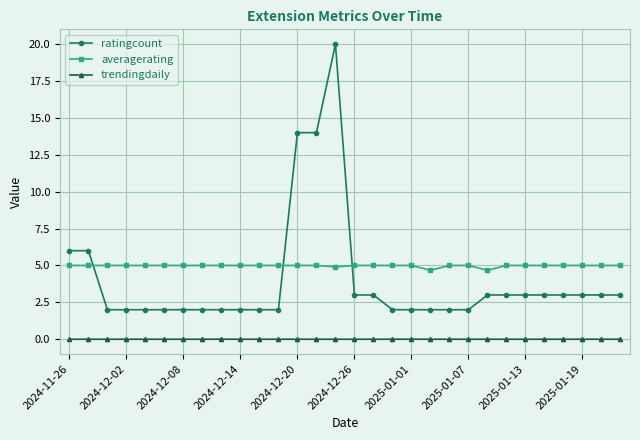

What is the highest value of the ratingcount series?

20.0